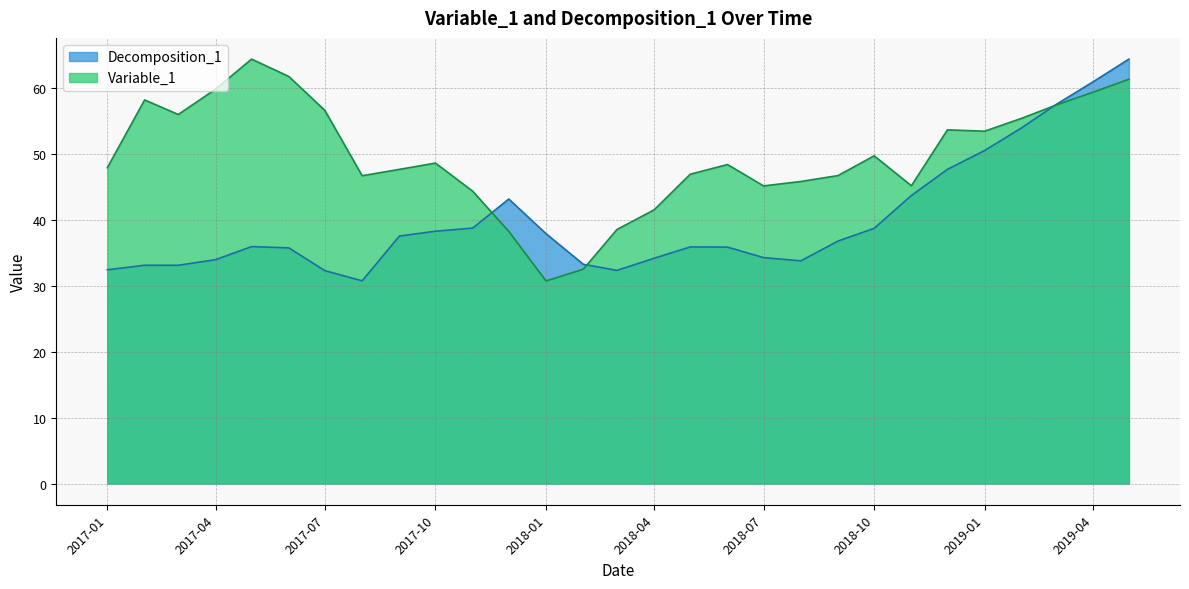

Reading right to left, what are all the values shown in this chart?

Variable_1: 2019-05=61.3	2019-04=59.3	2019-03=57.3	2019-02=55.4	2019-01=53.4	2018-12=53.6	2018-11=45.1	2018-10=49.7	2018-09=46.7	2018-08=45.8	2018-07=45.1	2018-06=48.3	2018-05=46.9	2018-04=41.5	2018-03=38.5	2018-02=32.5	2018-01=30.7	2017-12=38.2	2017-11=44.3	2017-10=48.6	2017-09=47.6	2017-08=46.6	2017-07=56.5	2017-06=61.7	2017-05=64.3	2017-04=59.8	2017-03=55.9	2017-02=58.1	2017-01=47.9
Decomposition_1: 2019-05=64.3	2019-04=60.9	2019-03=57.4	2019-02=53.9	2019-01=50.5	2018-12=47.6	2018-11=43.6	2018-10=38.7	2018-09=36.7	2018-08=33.7	2018-07=34.2	2018-06=35.8	2018-05=35.9	2018-04=34.1	2018-03=32.3	2018-02=33.2	2018-01=37.9	2017-12=43.1	2017-11=38.7	2017-10=38.2	2017-09=37.5	2017-08=30.7	2017-07=32.3	2017-06=35.7	2017-05=35.9	2017-04=33.9	2017-03=33.1	2017-02=33.1	2017-01=32.4